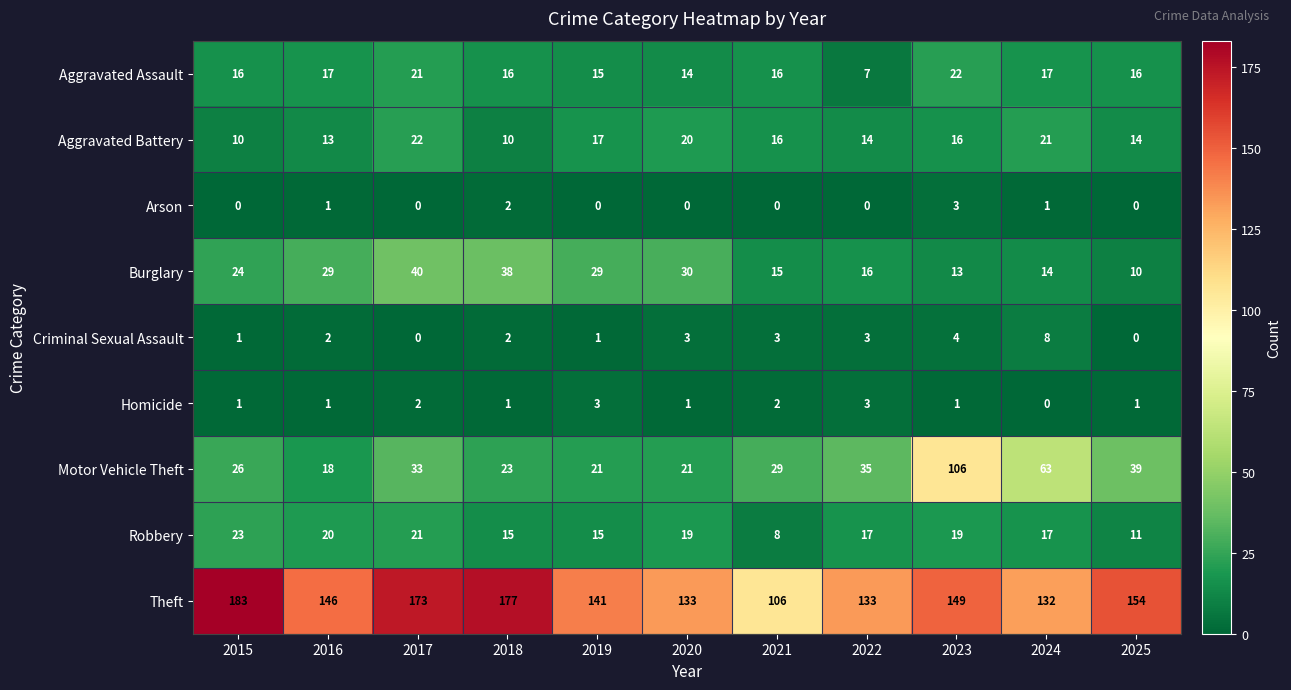

How many series are shown in this chart?

9